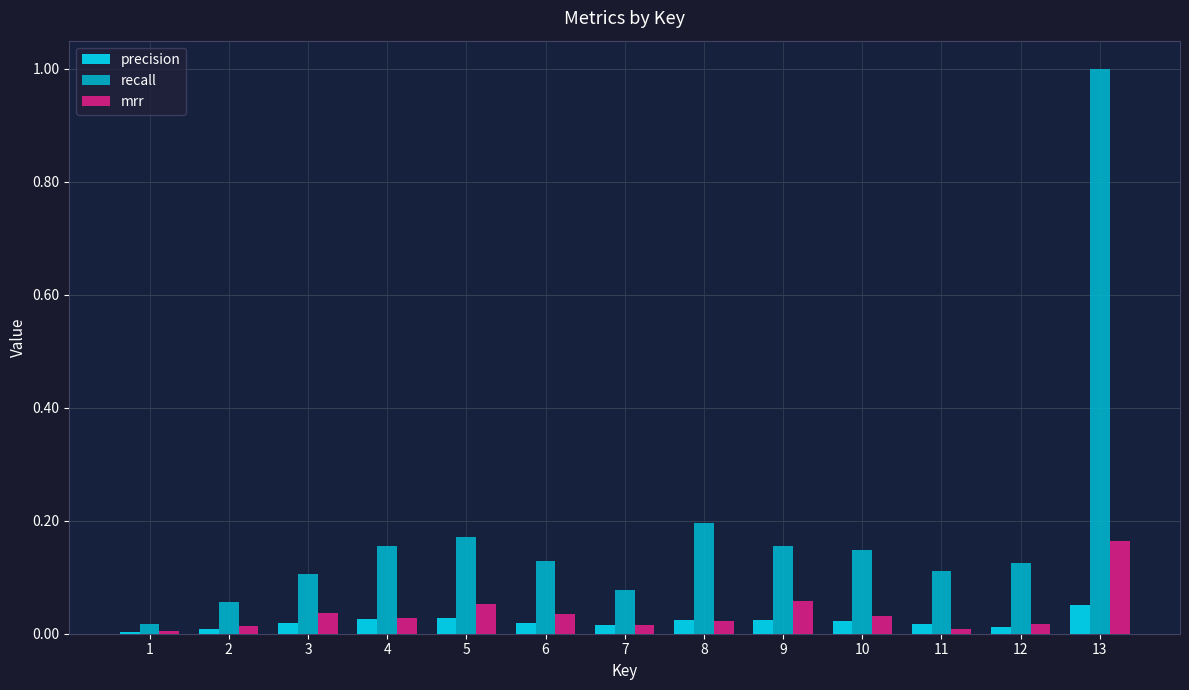

Are the bars horizontal?

No